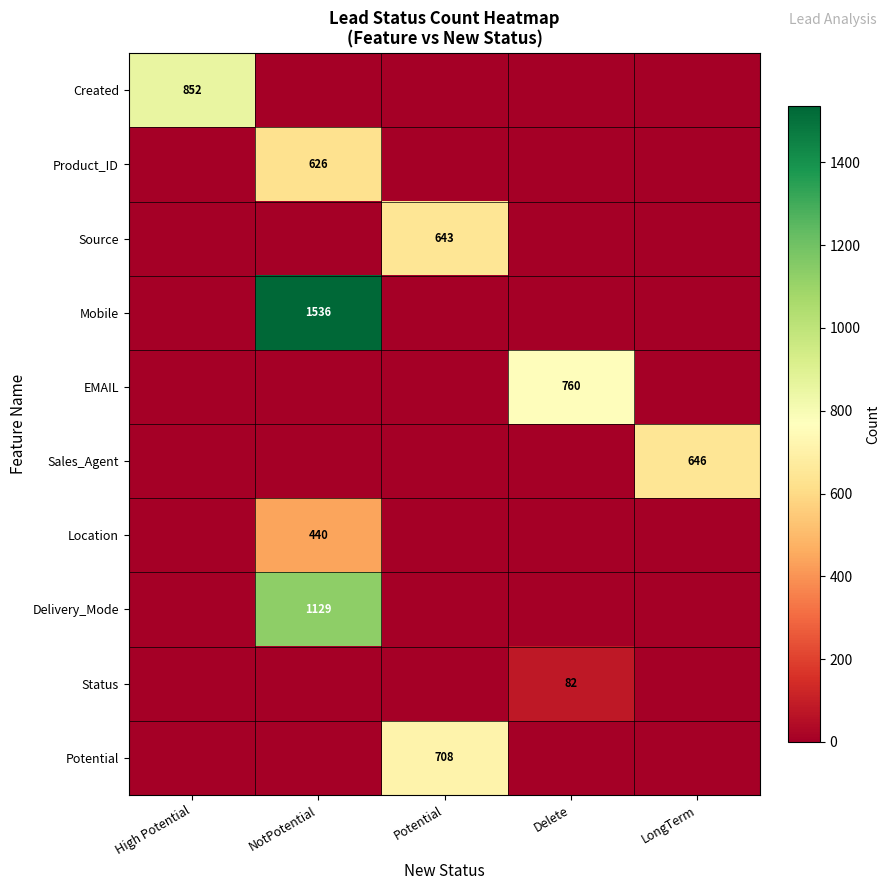

True or false: Mobile has a value of 1536 at NotPotential.

True